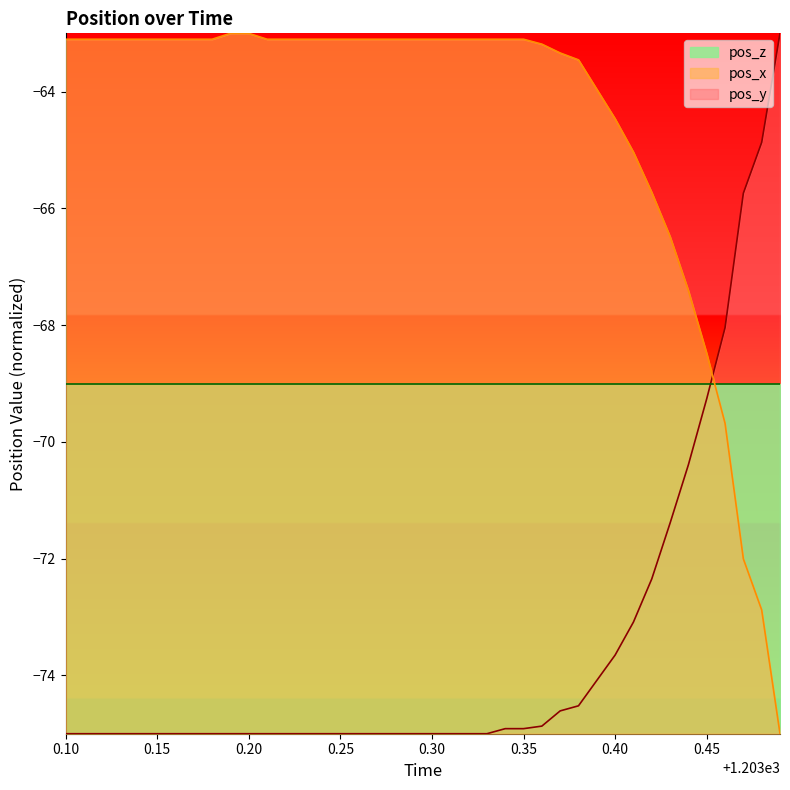

True or false: pos_x has a value of -96.5 at 0.40.

False